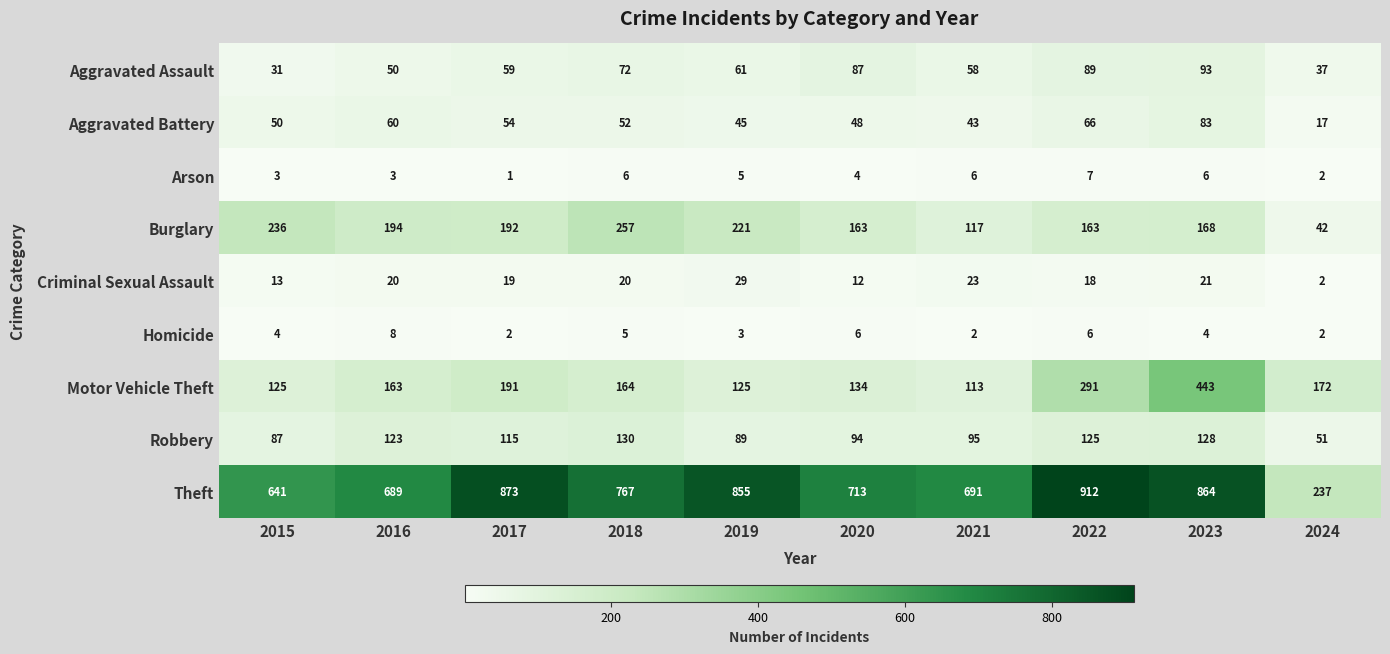

True or false: Motor Vehicle Theft has a value of 172 at 2024.

True